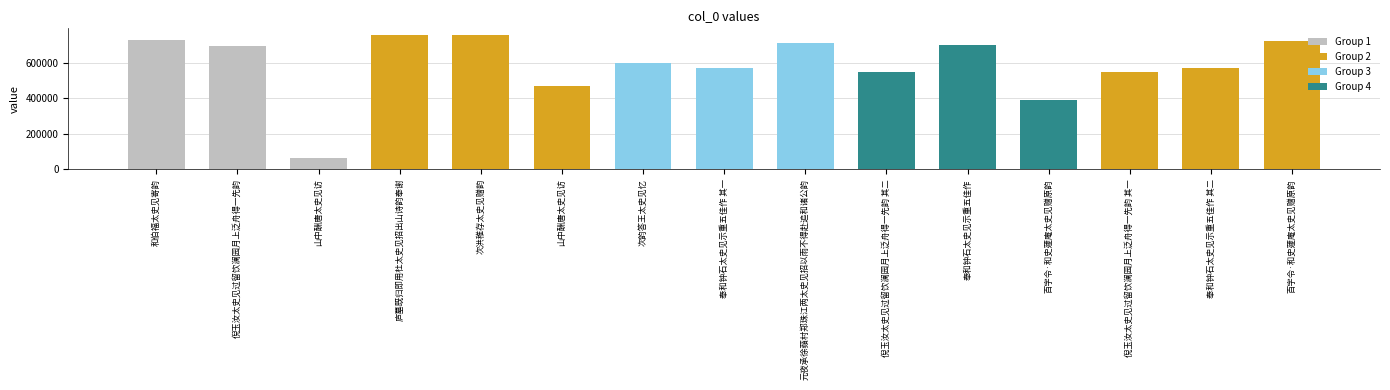

The value at 次洪稚存太史见赠韵 is 756675. True or false?

True